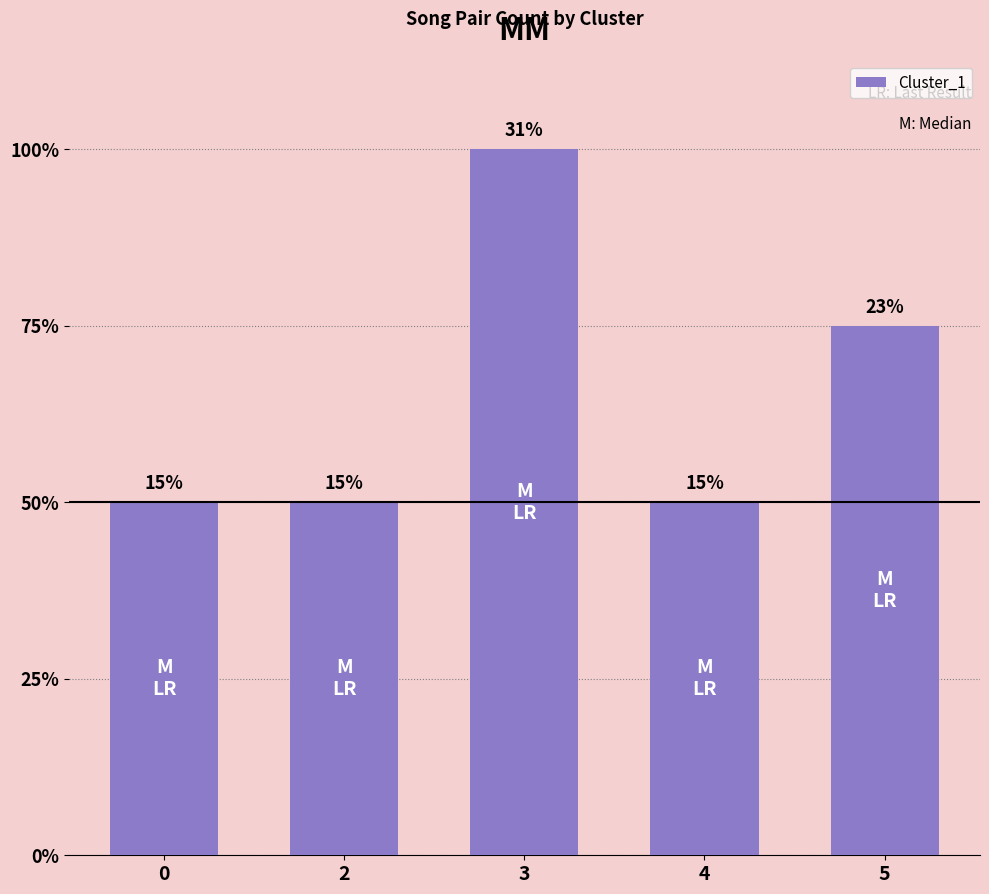

List the labels in order of value, largest first.

3, 5, 0, 2, 4